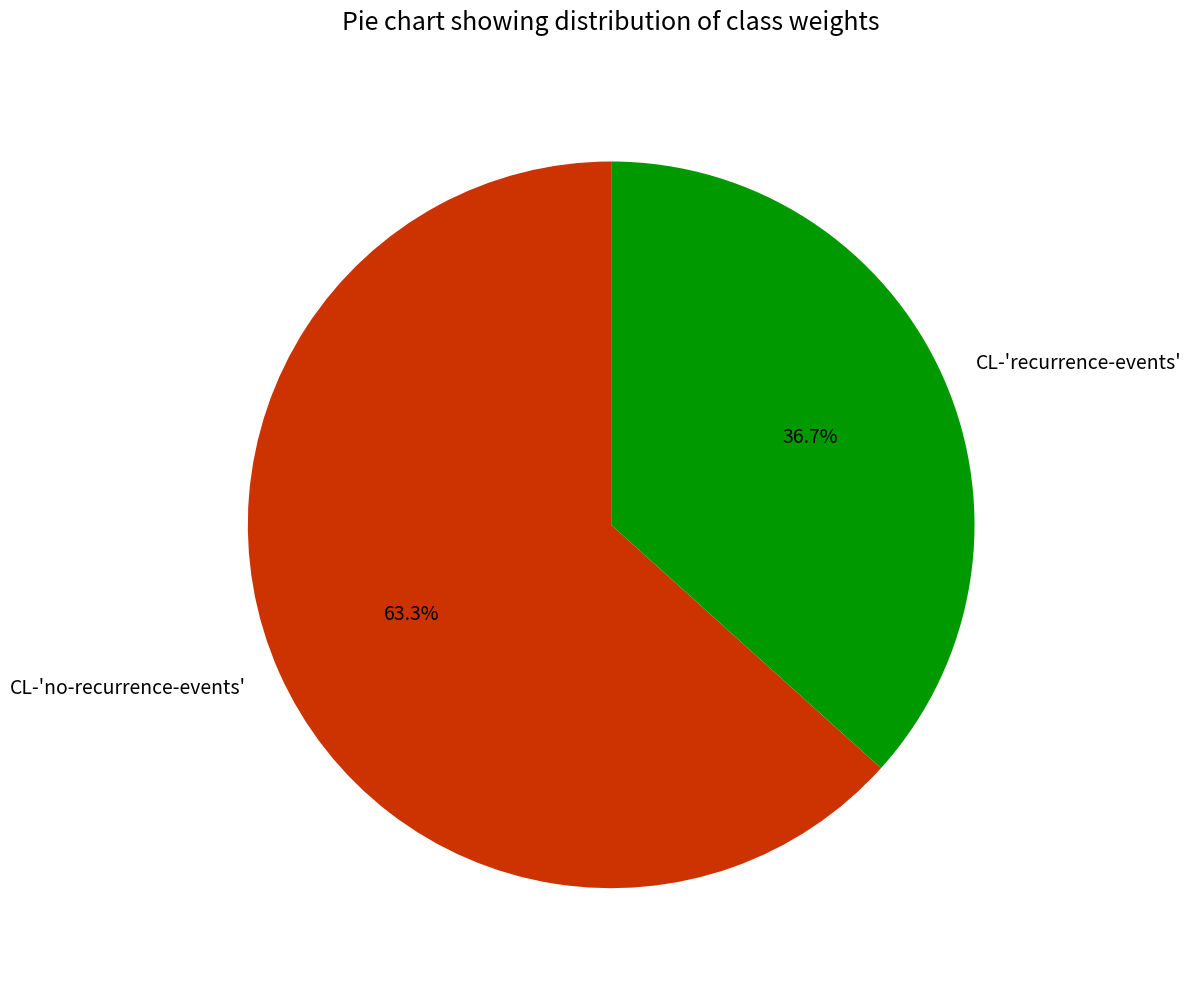

Which has a higher value, CL-'no-recurrence-events' or CL-'recurrence-events'?

CL-'no-recurrence-events'